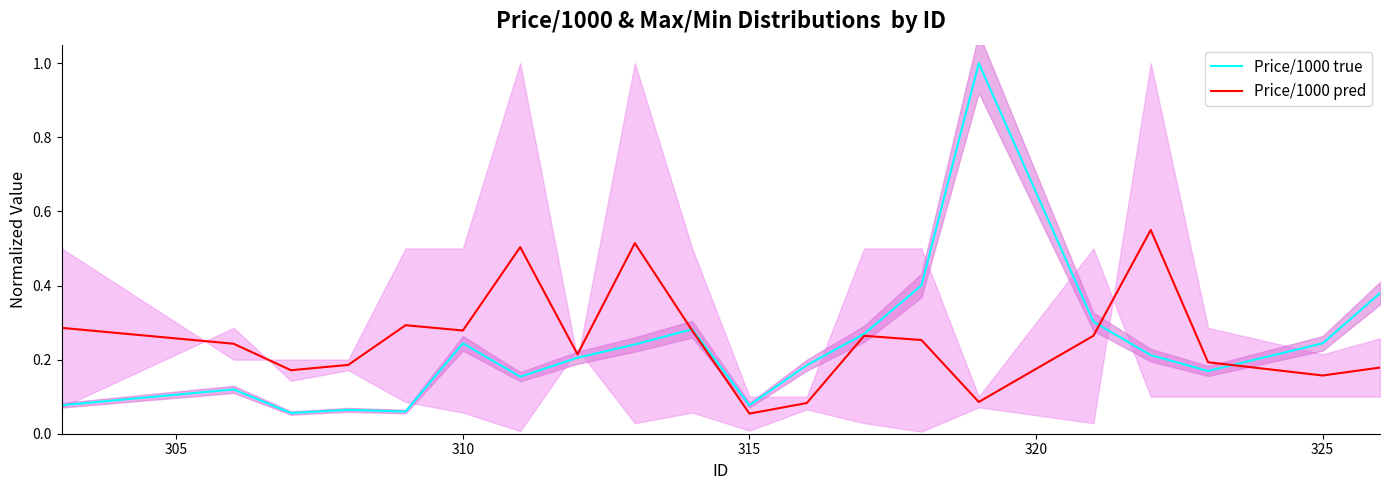

List the series in order of their overall mean, highest first.

Price/1000 pred, Price/1000 true